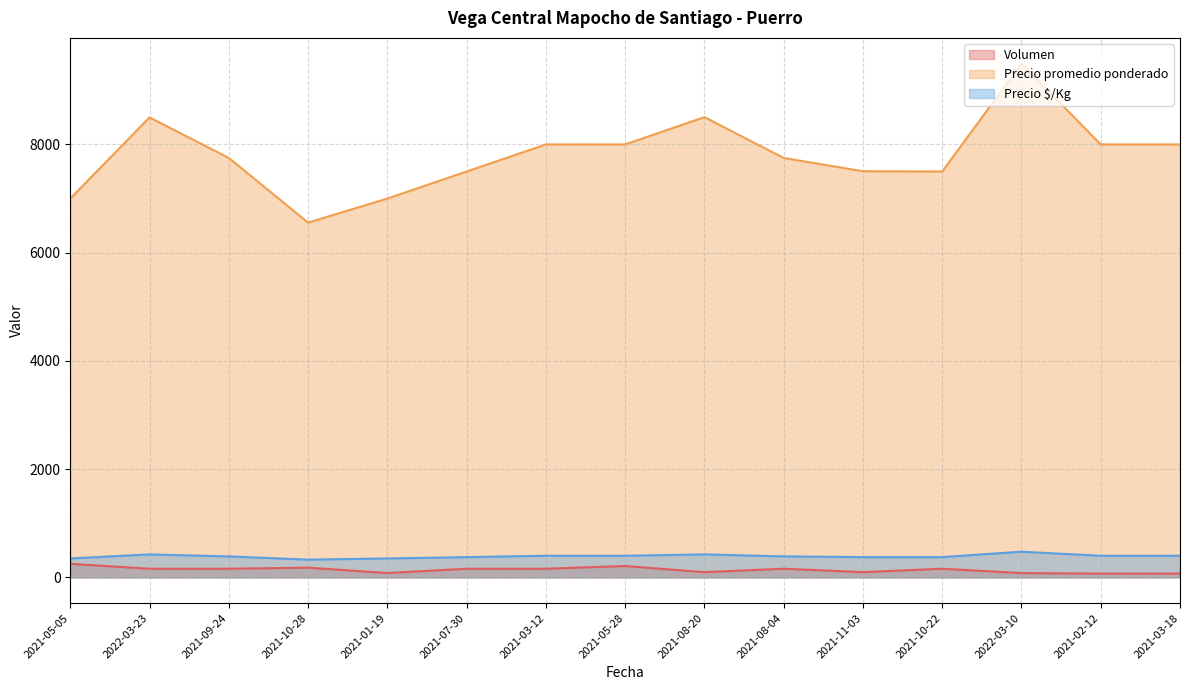

True or false: Volumen has a value of 160 at 2021-03-12.

True